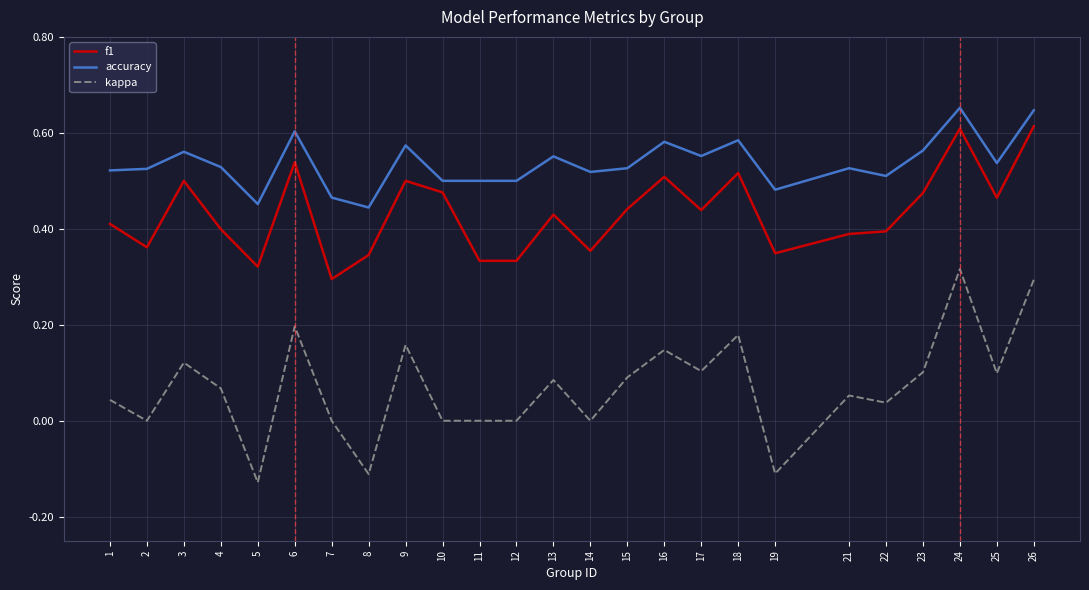

At which label does kappa reach its peak?

24